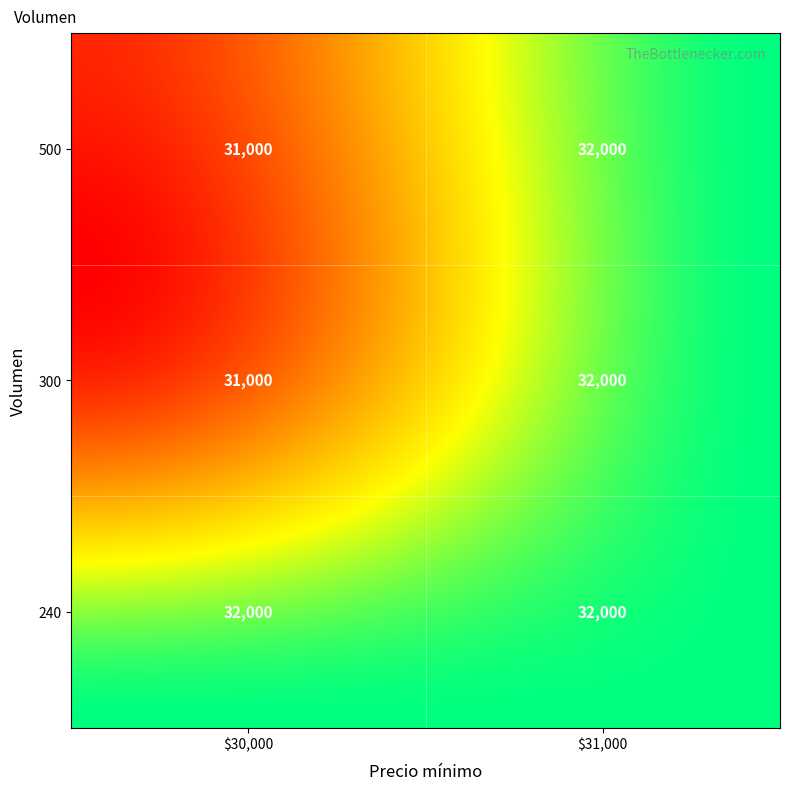

What is the difference between the maximum and minimum values in the 500 series?

1000